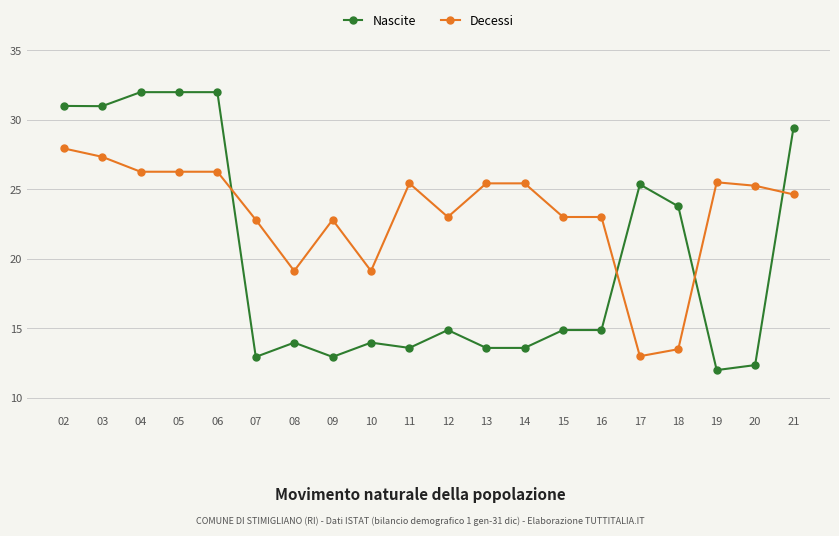

The Nascite series shows 12.0 at 19. True or false?

True